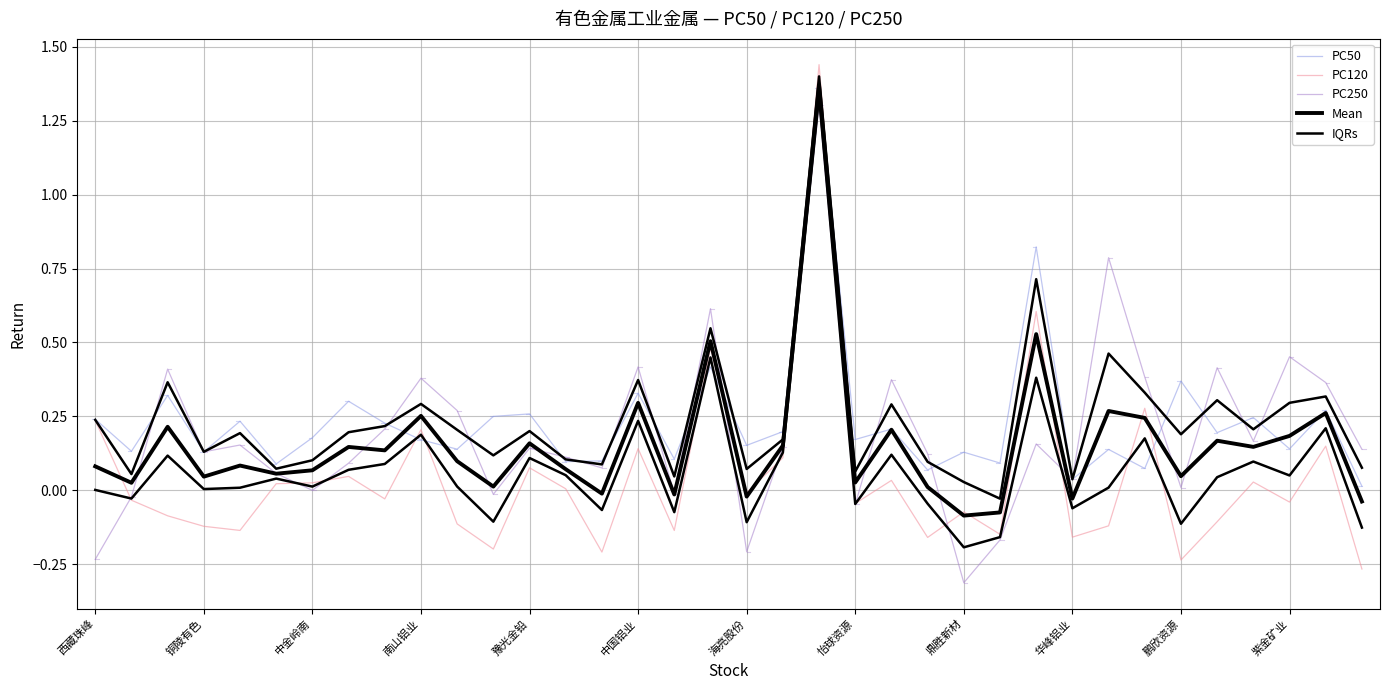

How many positive values does the Mean series have?

29